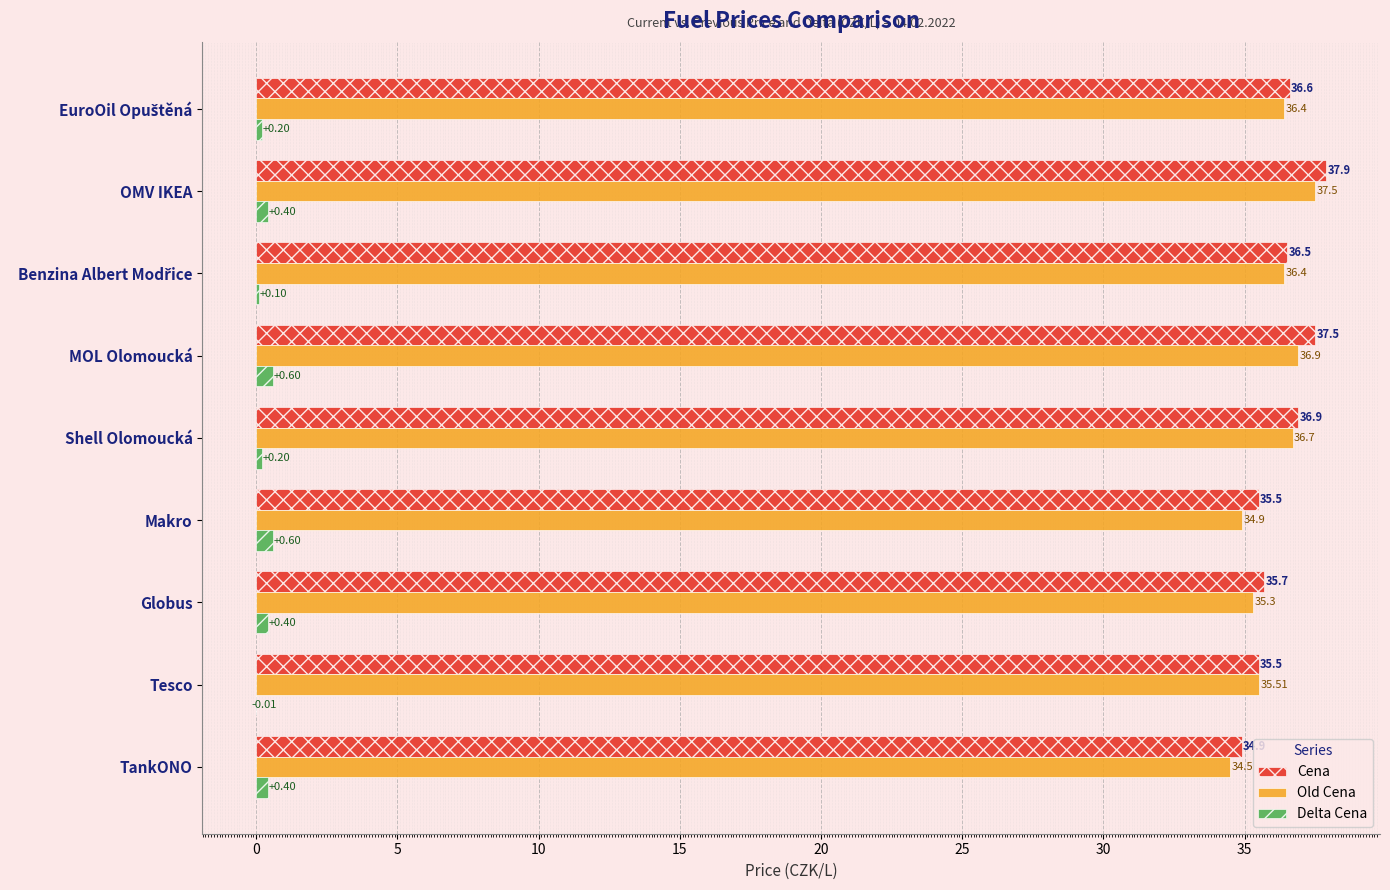

Between Globus and Shell Olomoucká, which series saw the biggest shift?

Old Cena